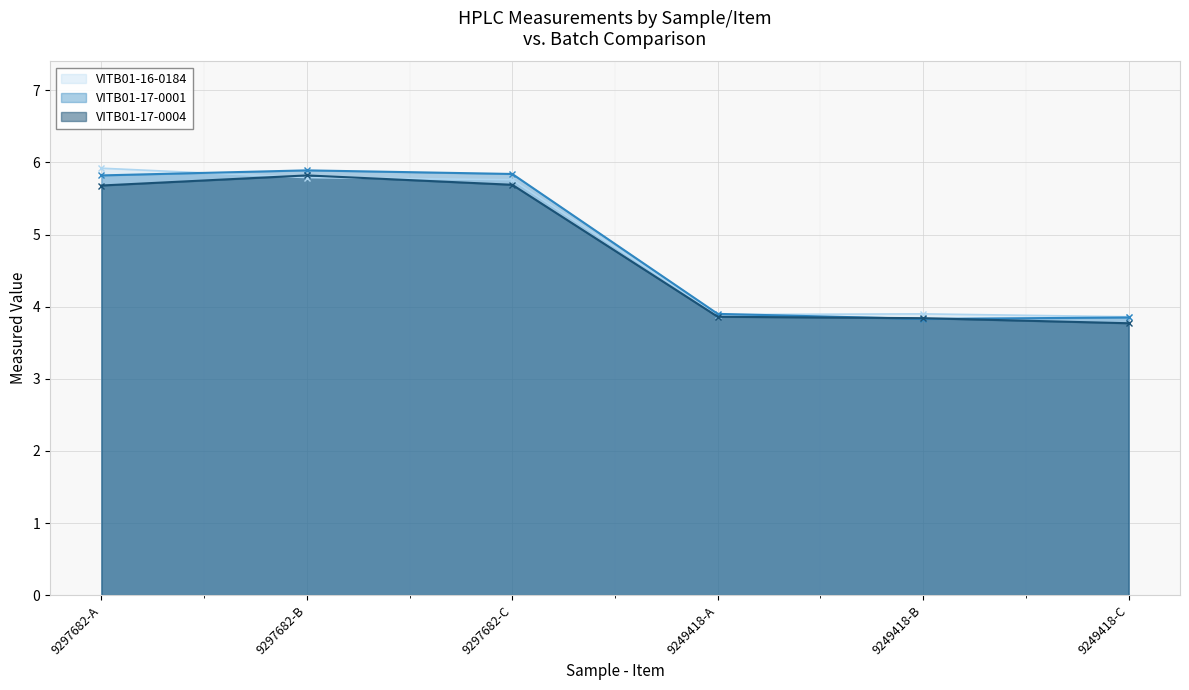

Does the chart display data point markers on the line(s)?

Yes